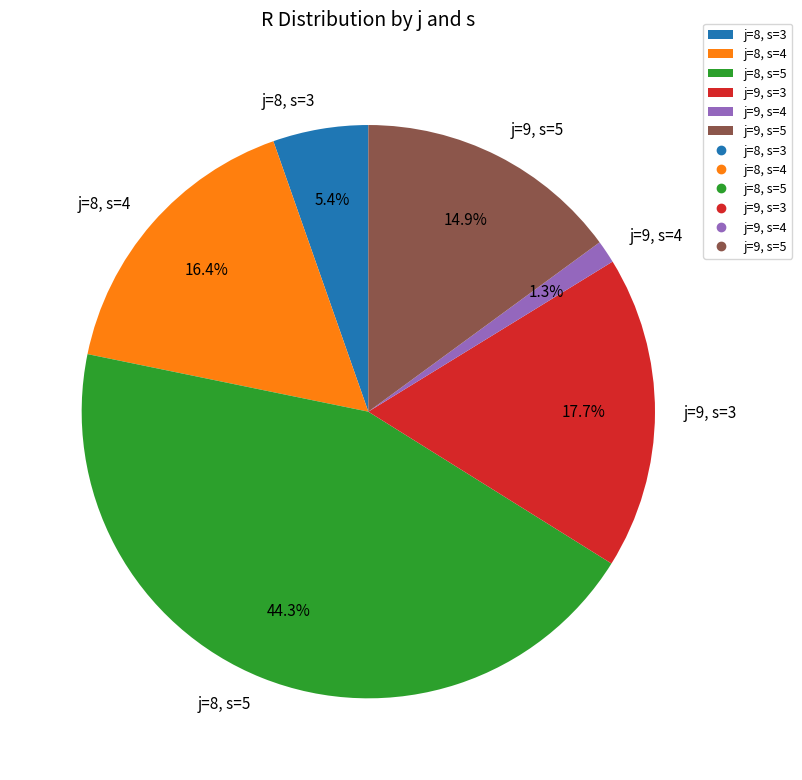

Which slice is the largest?

j=8, s=5